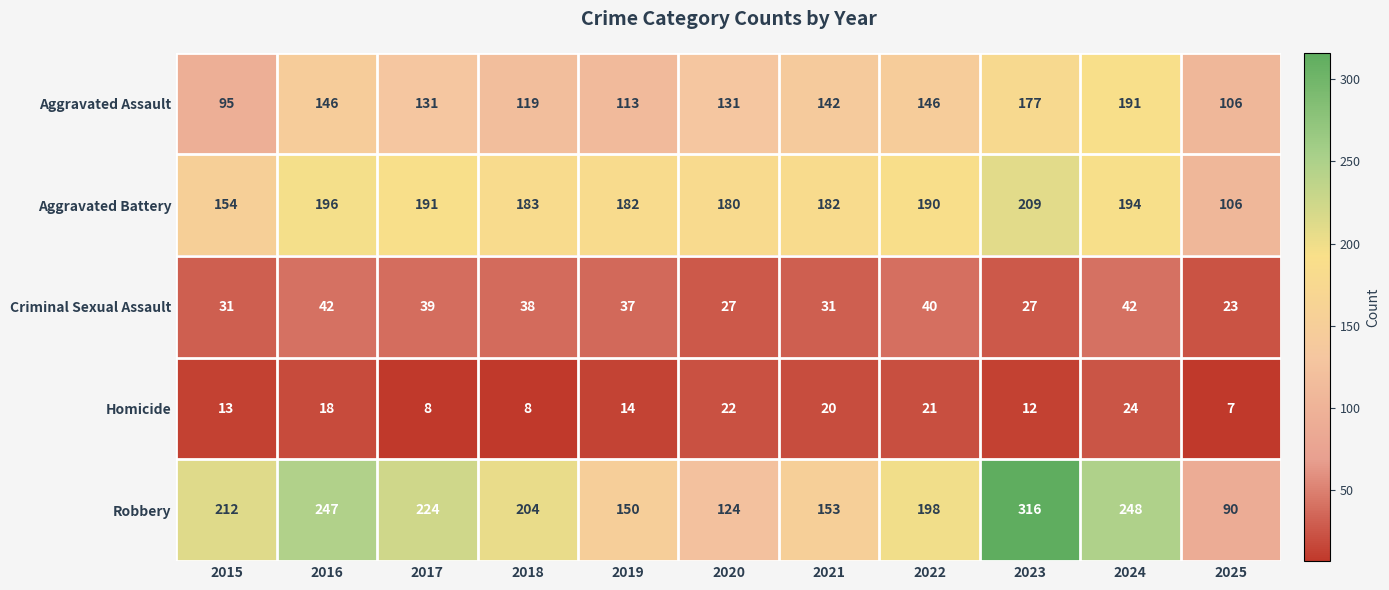

Which label corresponds to the largest value in the chart?

2023